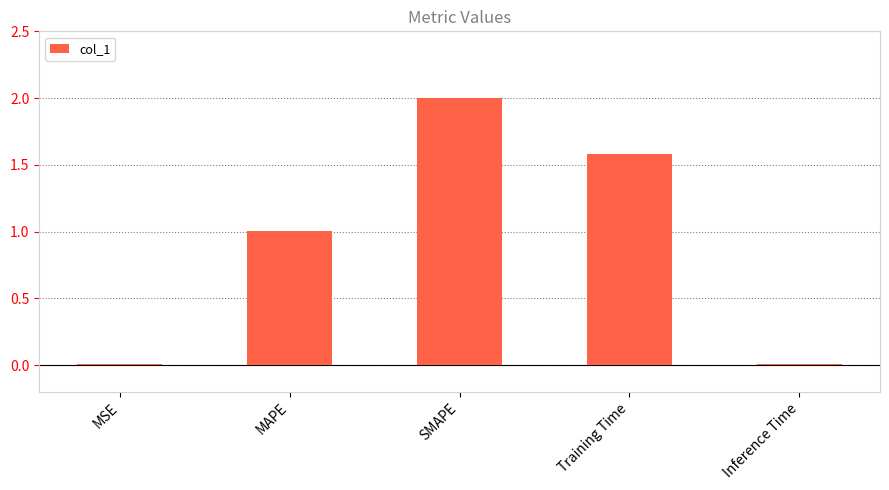

What is the difference between the values at MAPE and Inference Time?

1.0